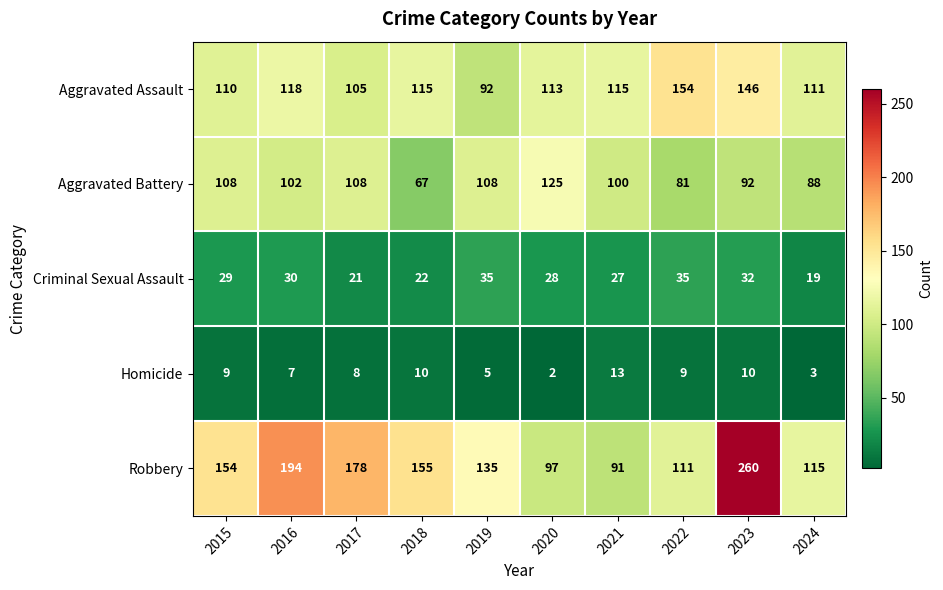

At which label is Aggravated Assault closest to 123?

2016